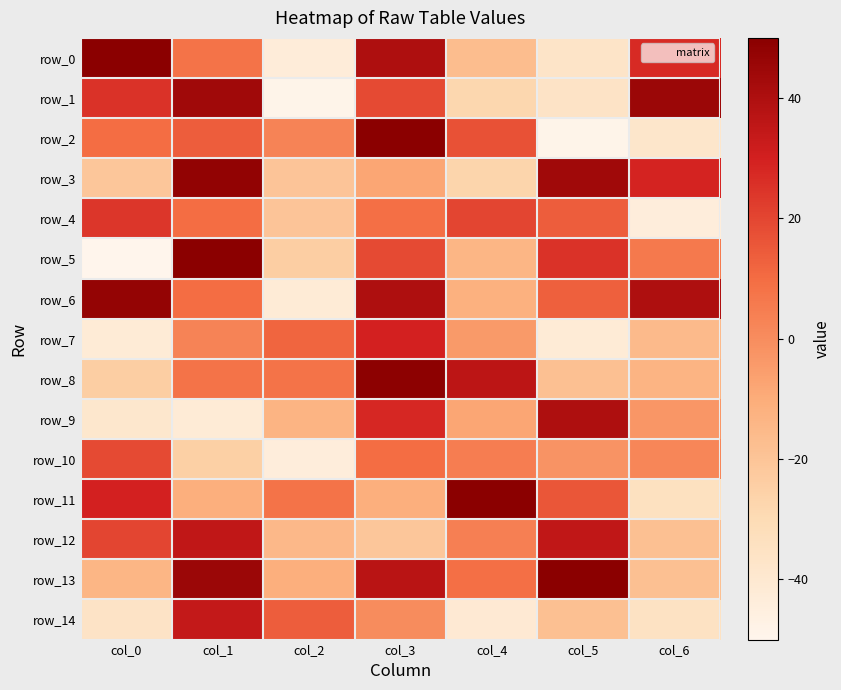

What is the spread (max minus min) of values at col_6?

89